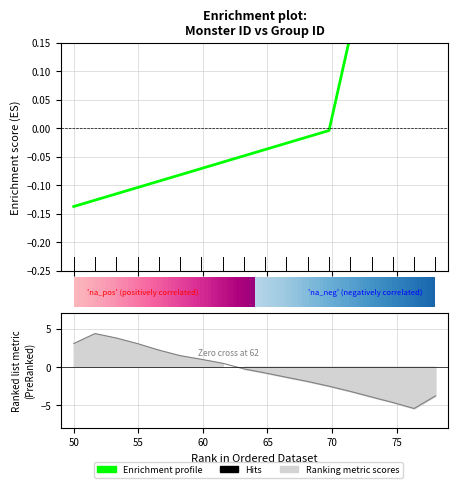

The value at 77 is 0.1. True or false?

False